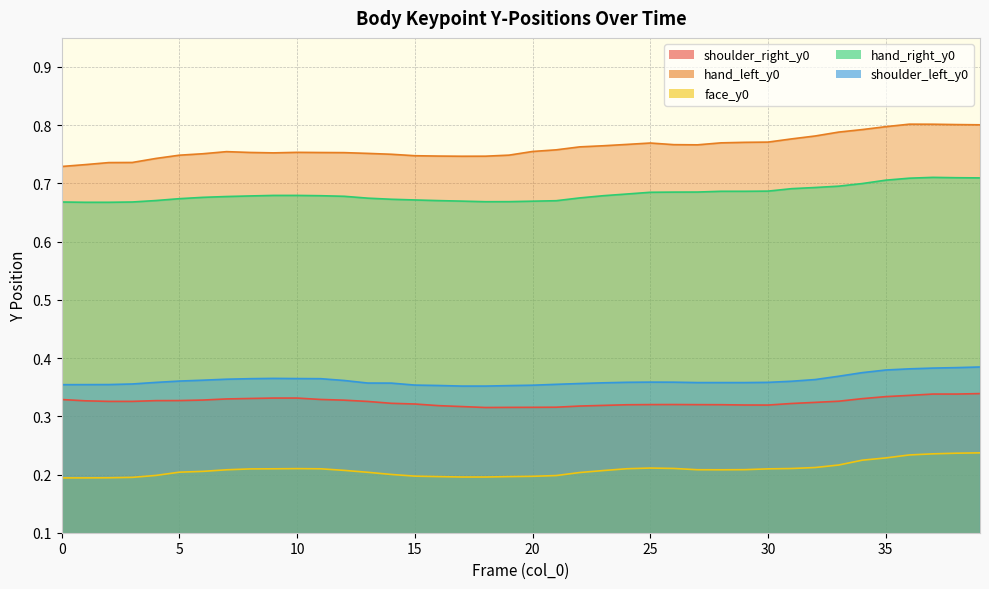

The hand_right_y0 series shows 0.7 at 9. True or false?

True